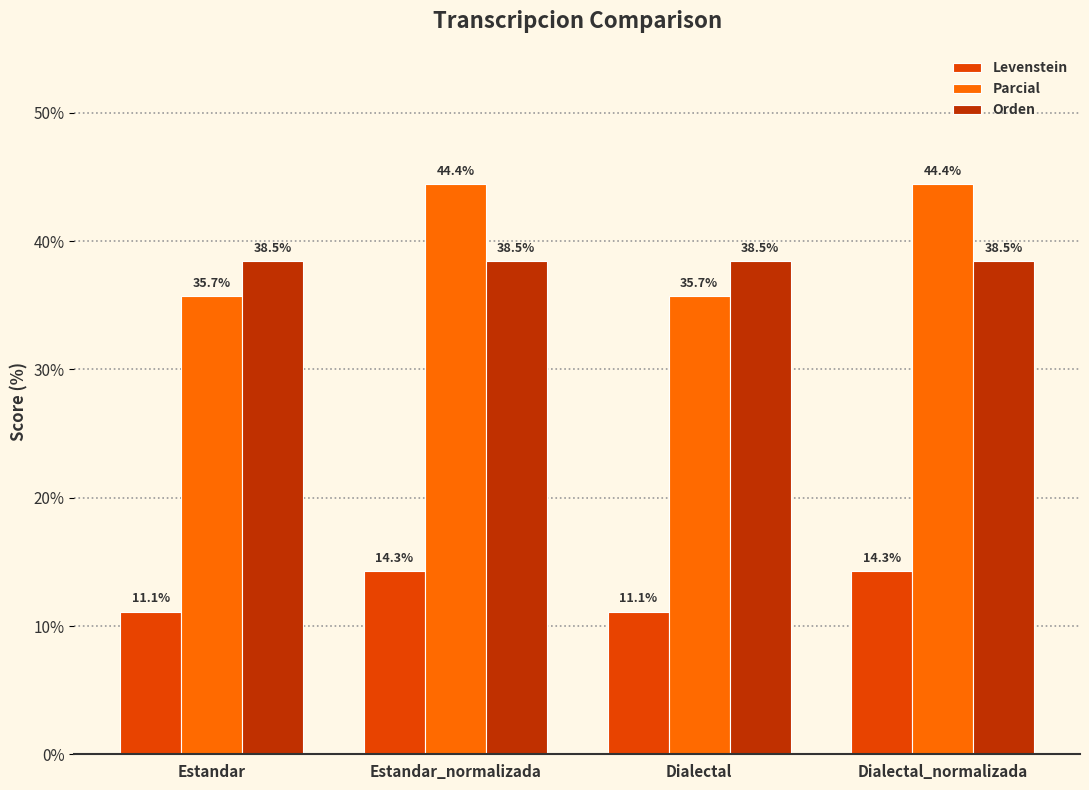

Is it true that Parcial equals 22.5 at Estandar_normalizada?

False